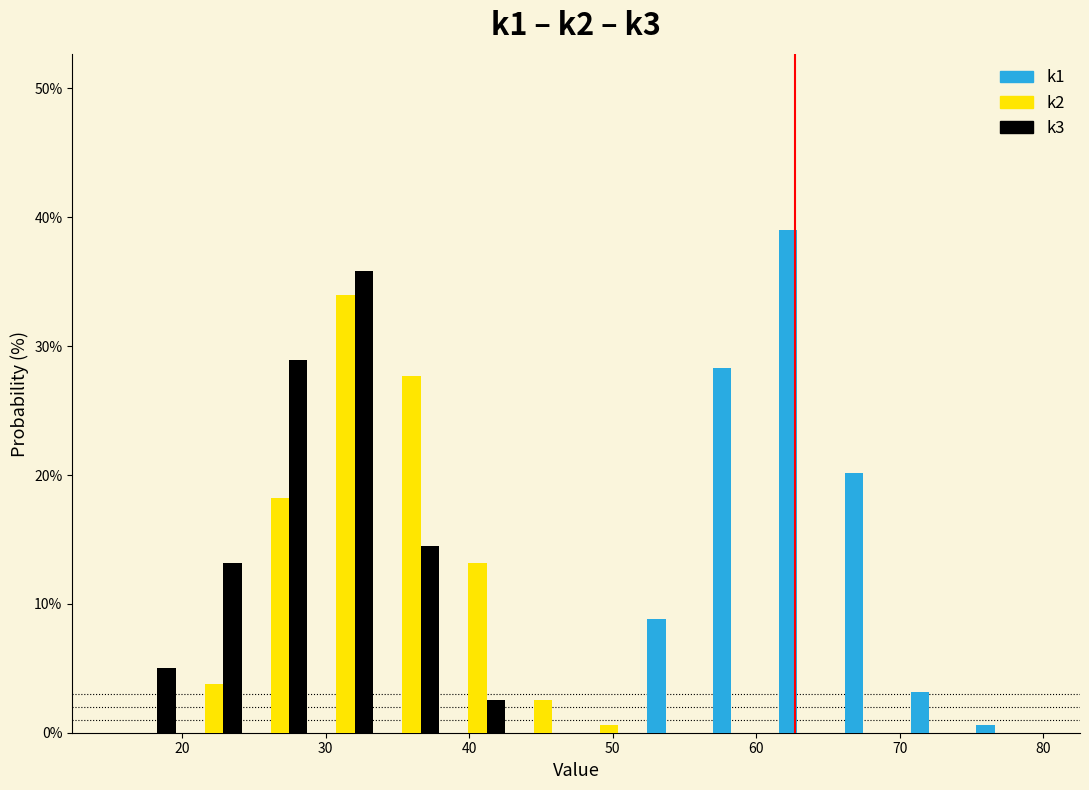

What is the height of the k2 bar covering 38 to 43 on the x-axis? Neither the bar edges nor the heights are printed on the chart, so give them approximately, as read against the axes.

13